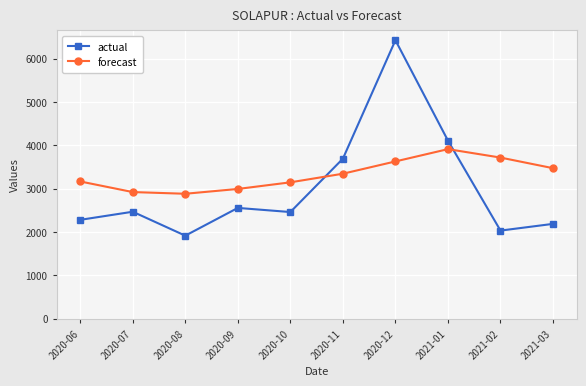

Which series ends up on top after the final intersection of forecast and actual?

forecast